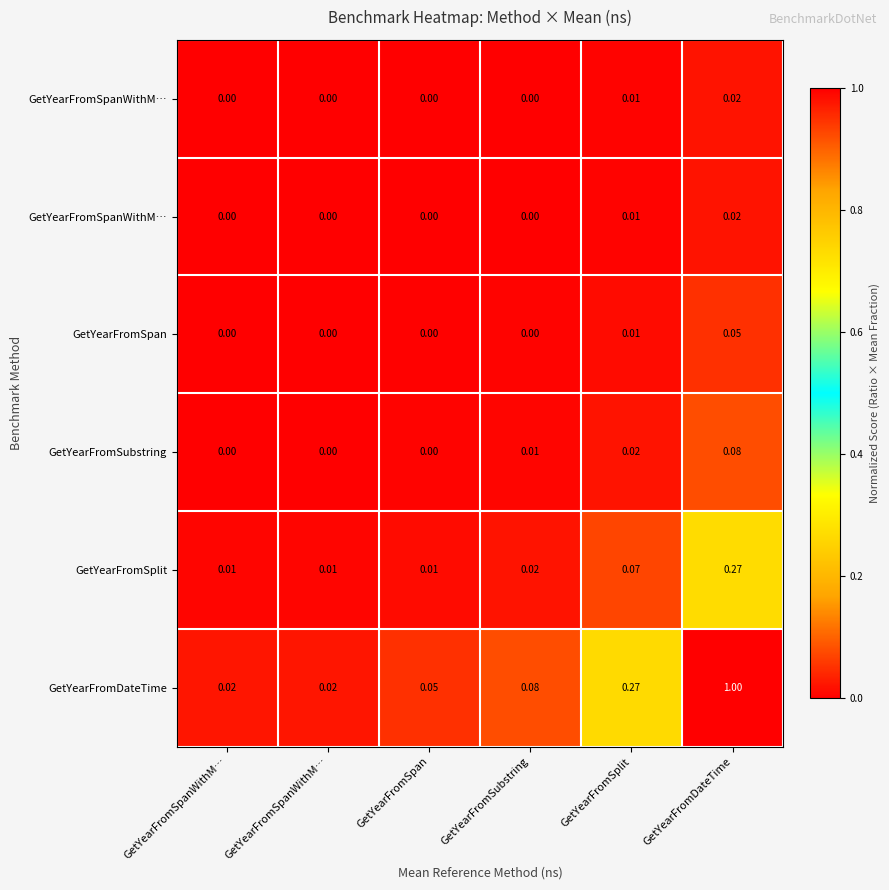

Which has a higher value, GetYearFromDateTime or GetYearFromSplit?

GetYearFromDateTime